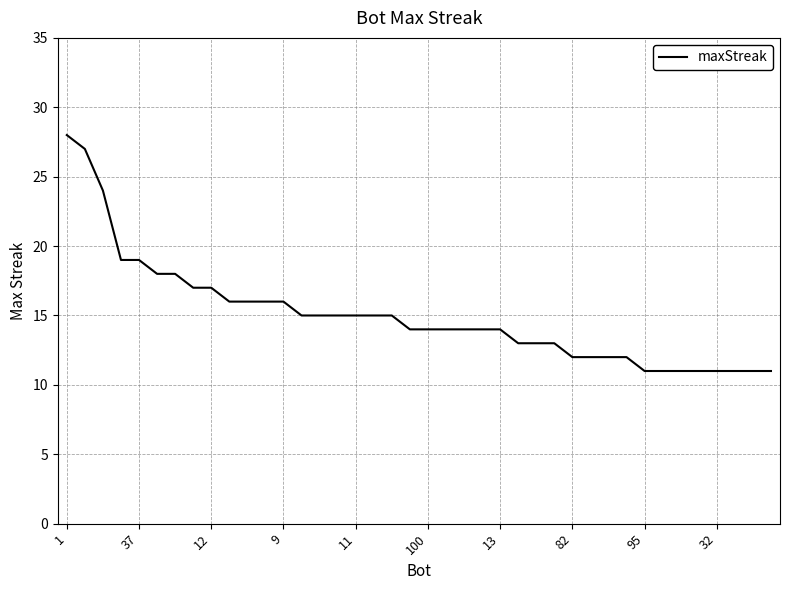

What is the maximum value shown in the chart?

28